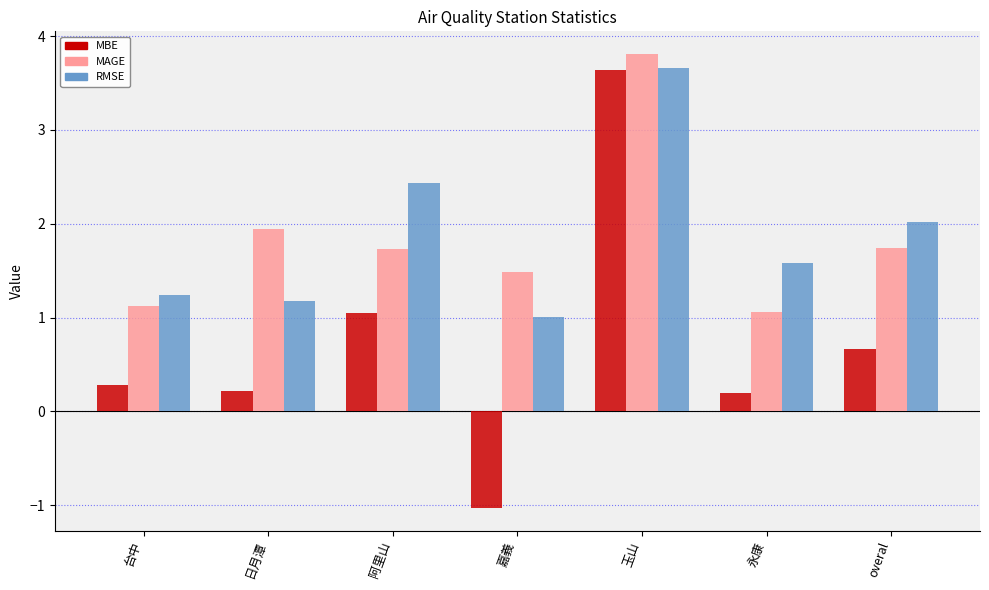

What is the approximate value of MAGE at 永康?

1.1